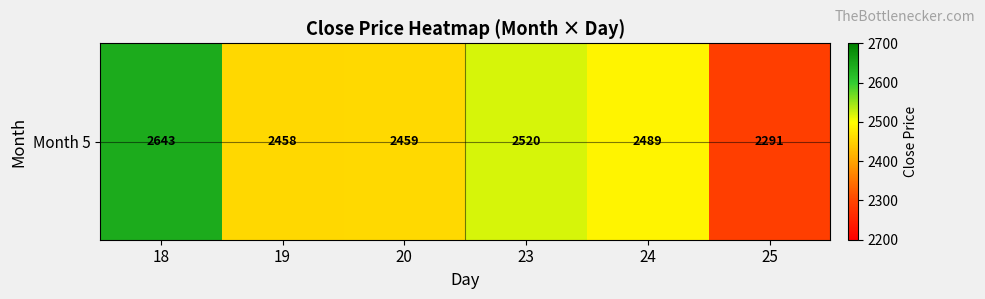

What is the ratio of the value at 23 to the value at 25?

1.1